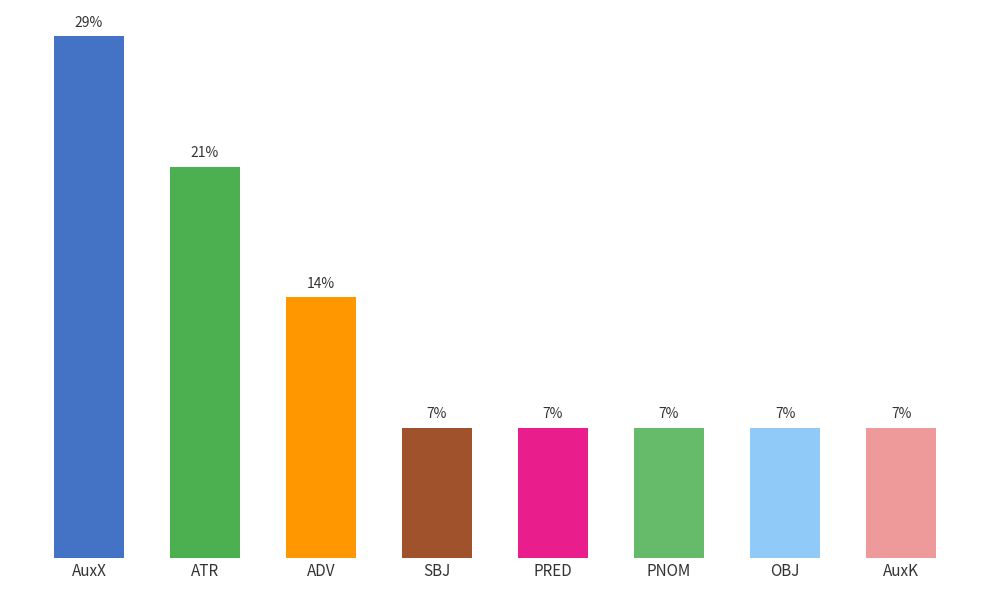

Are the bars horizontal?

No